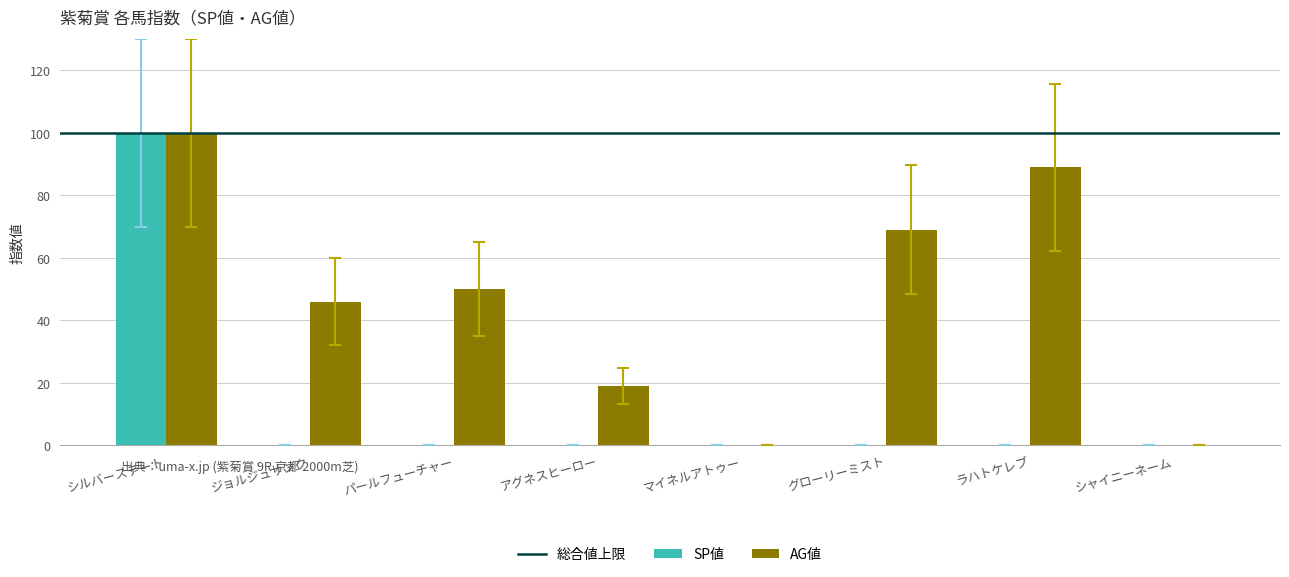

Does the chart contain stacked bars?

No